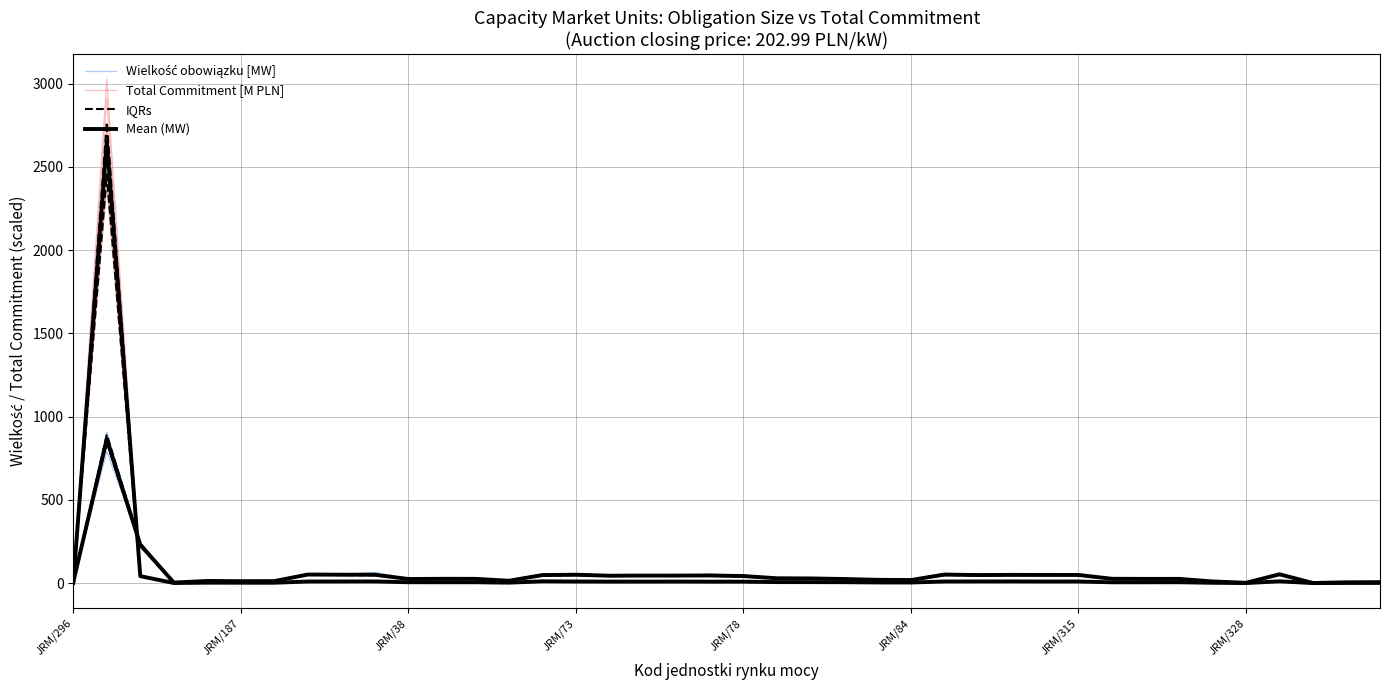

What are all the series names shown in the legend?

Wielkość obowiązku [MW], Total Commitment [M PLN], IQRs, Mean (MW)